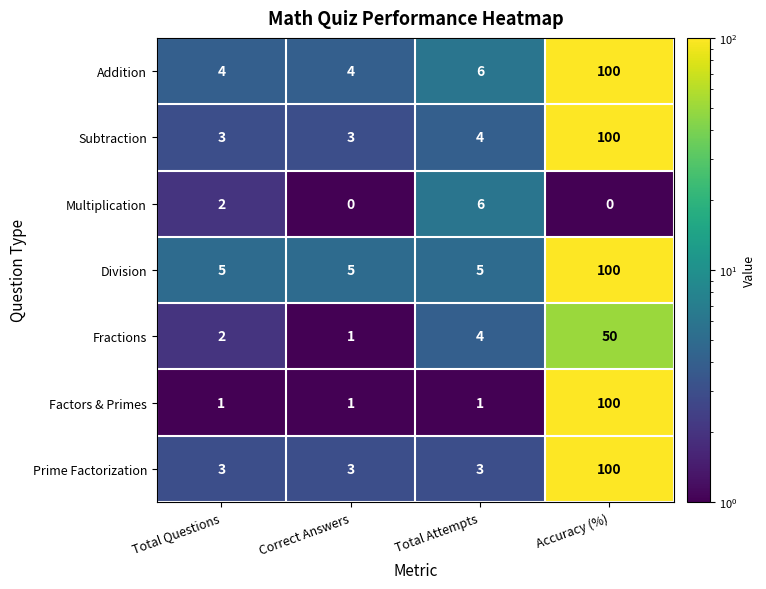

Which series has the largest range (max minus min)?

Factors & Primes